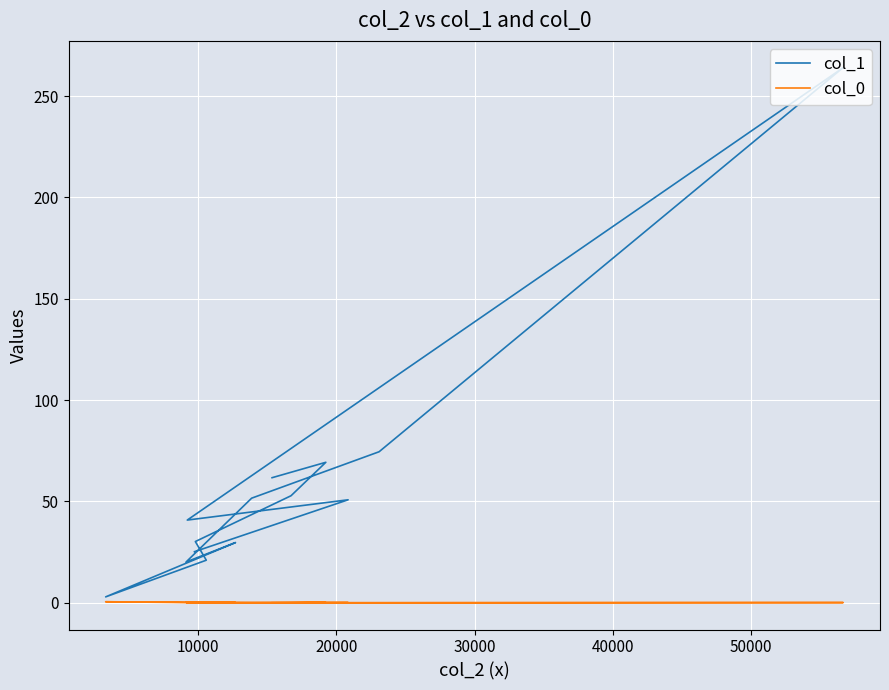

How many data points in col_1 are less than 50?

7